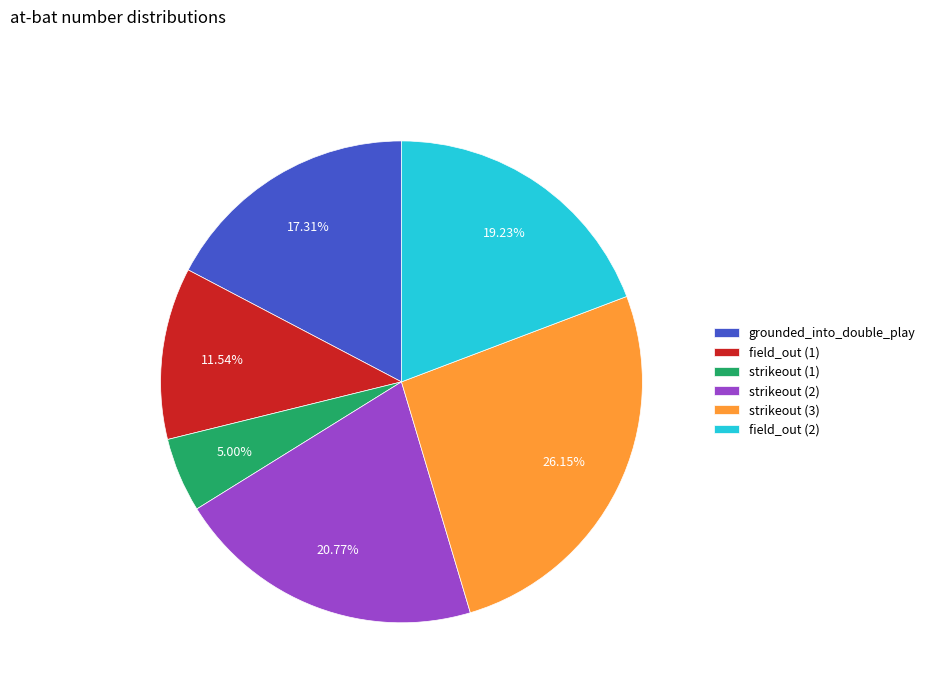

Is the sum of field_out (1) and strikeout (3) greater than half?

No